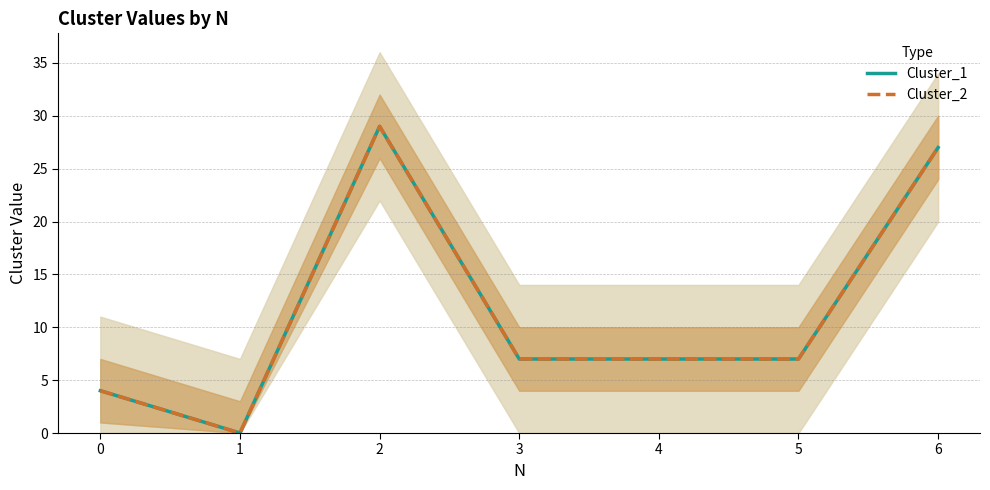

Where is Cluster_2 nearest to the value 14?

3